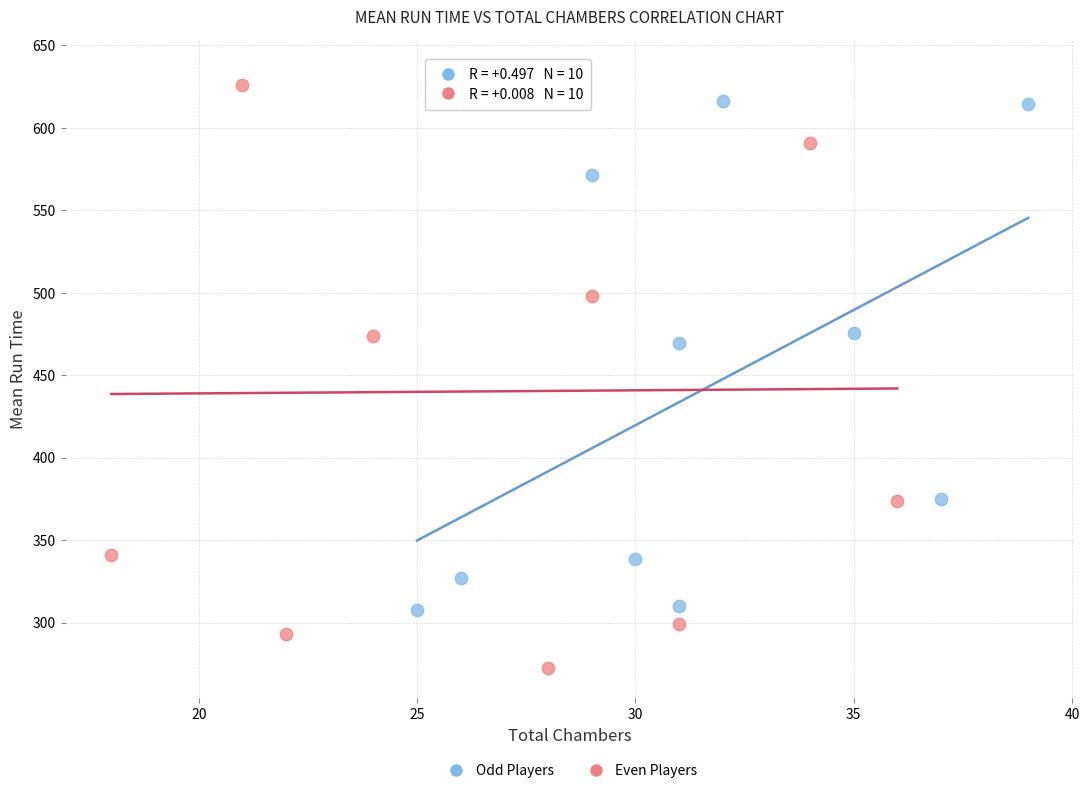

Which series has the largest Y range (max minus min)?

Even Players